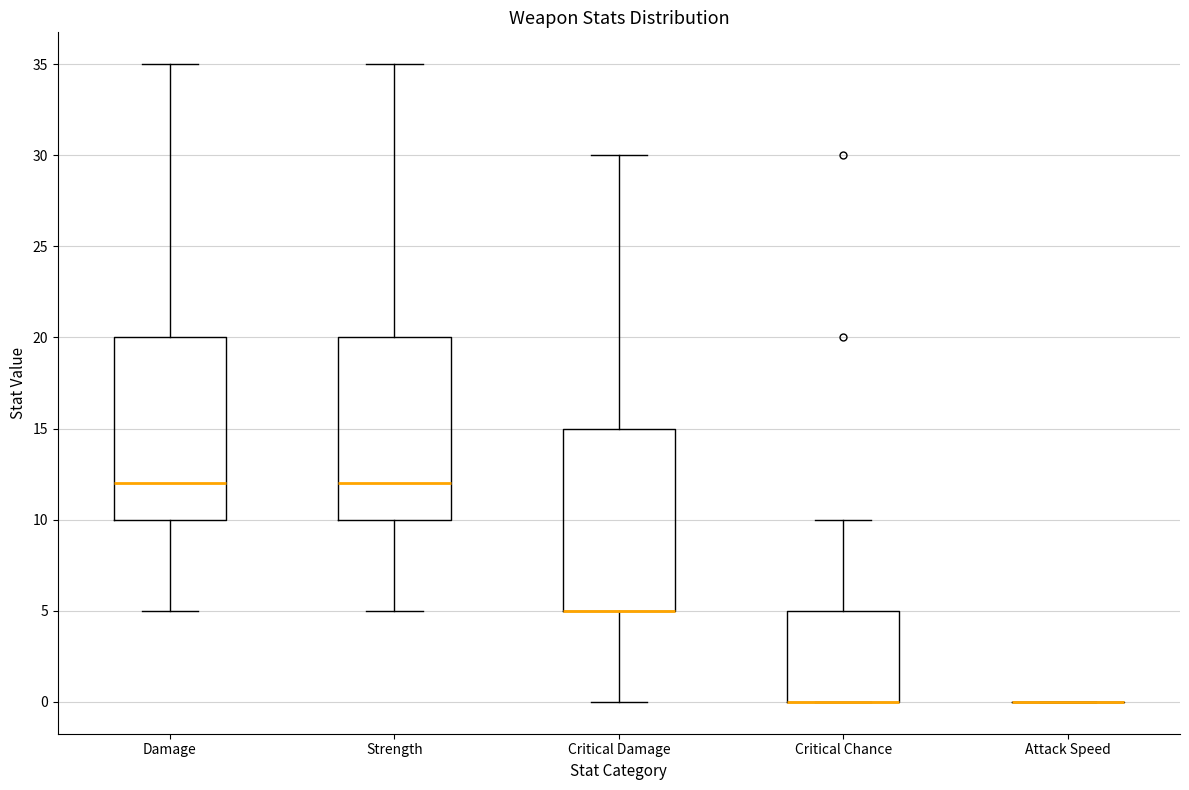

Reading left to right, read every box against the y-axis: the position of its median line, the range the box covers, and the ends of its whiskers. The values are not printed on the chart, so give them approximately, as read against the axis.

Damage: median 12, box 10 to 20, whiskers 5 to 35
Strength: median 12, box 10 to 20, whiskers 5 to 35
Critical Damage: median 5 (drawn on the box's lower edge), box 5 to 15, whiskers 0 to 30
Critical Chance: median 0 (drawn on the box's lower edge), box 0 to 5, whiskers 0 to 10
Attack Speed: box collapsed to a line at 0, whiskers 0 to 0